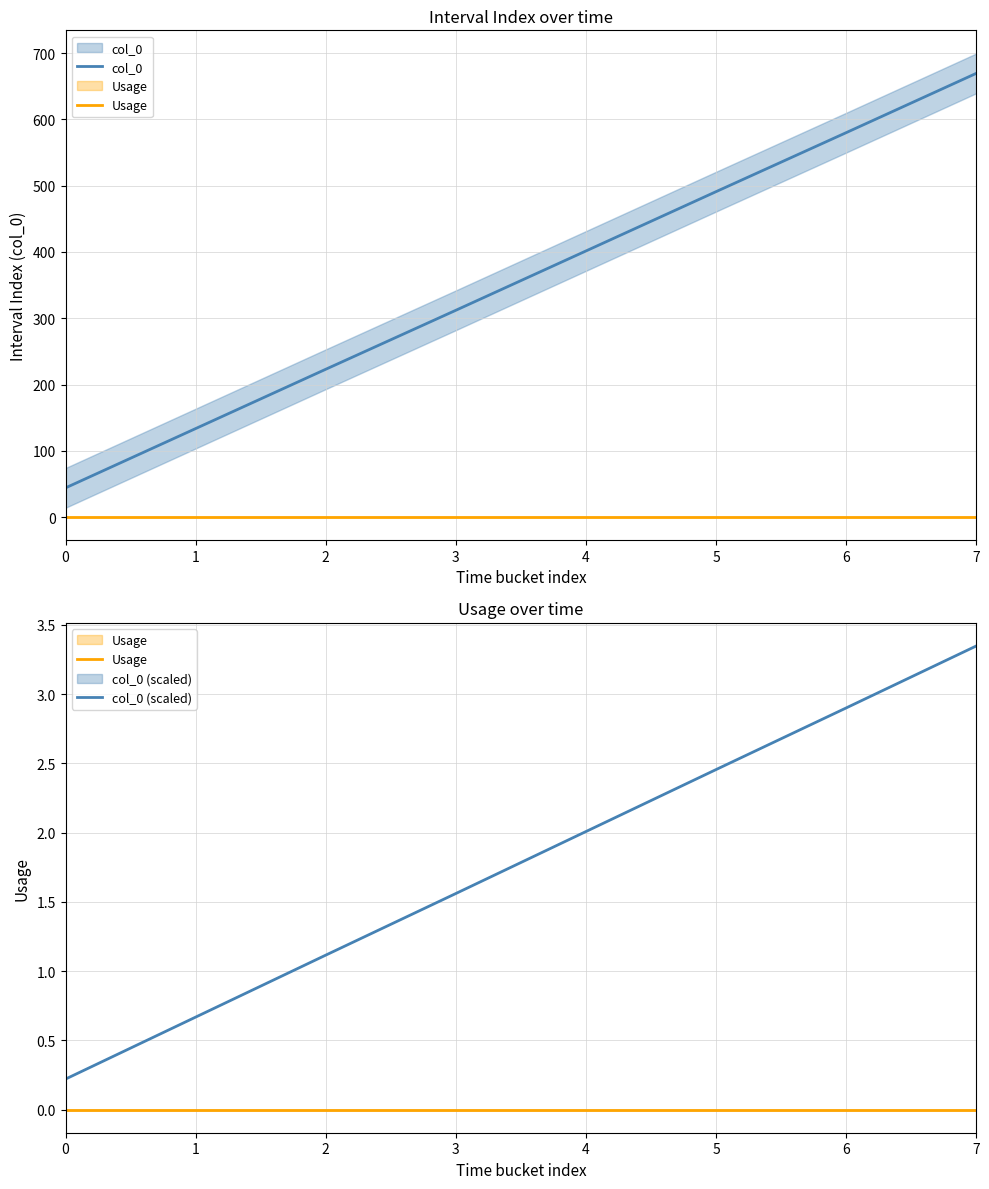

What is the difference between the maximum and second lowest values in the col_0 (scaled) series?

2.7